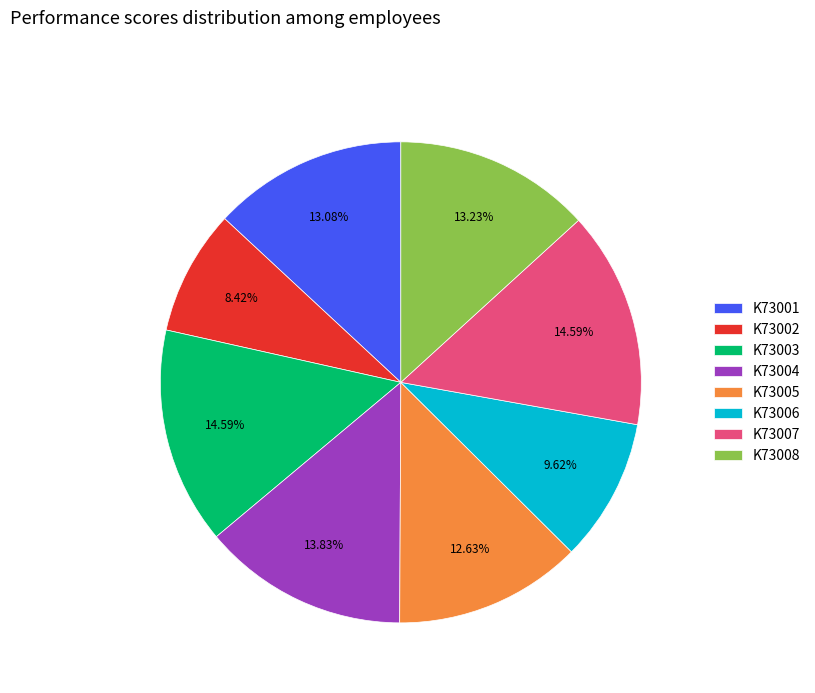

Approximately how many times larger is the value at K73005 compared to K73003?

0.9